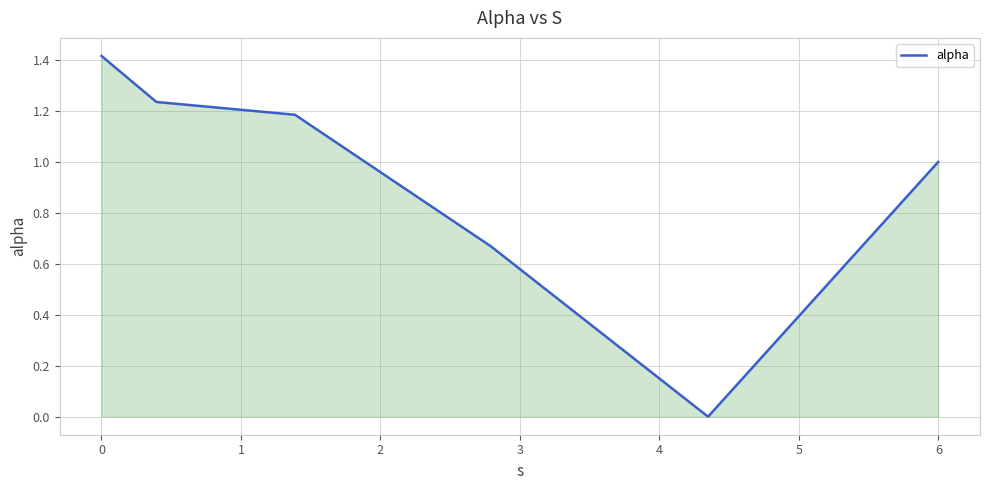

Does the chart have visible grid lines?

Yes